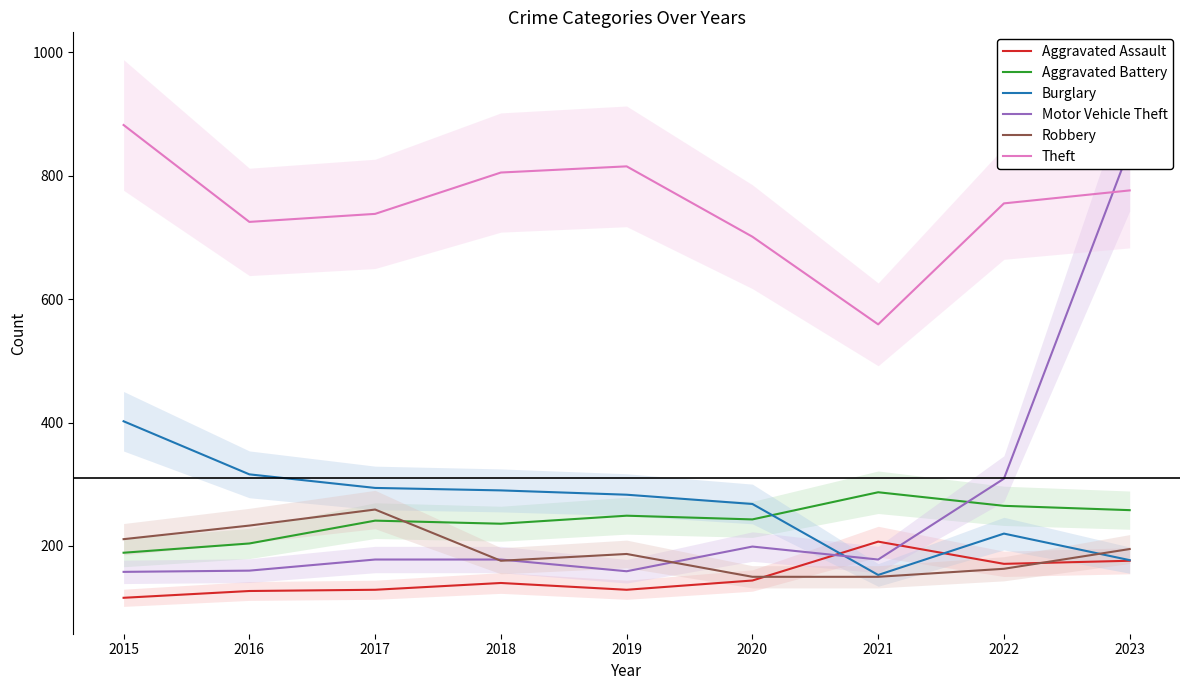

True or false: Aggravated Assault has a value of 181 at 2015.

False